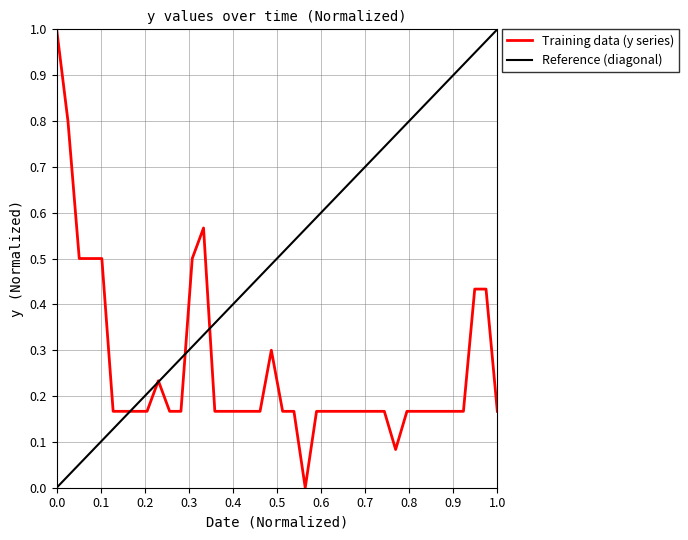

Count the number of data series in this chart.

1